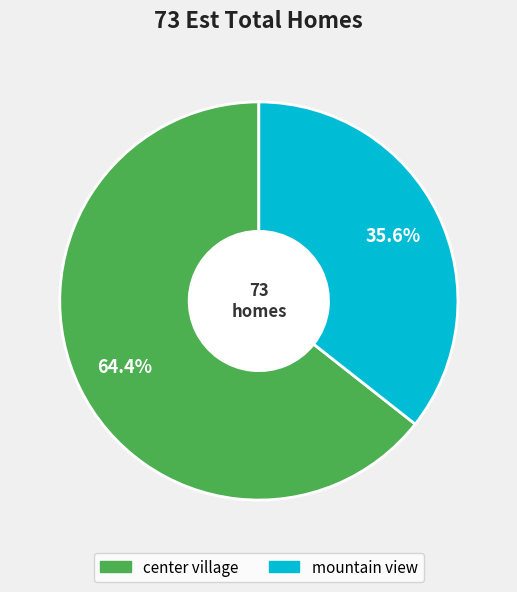

Rank the categories by value from lowest to highest.

mountain view, center village